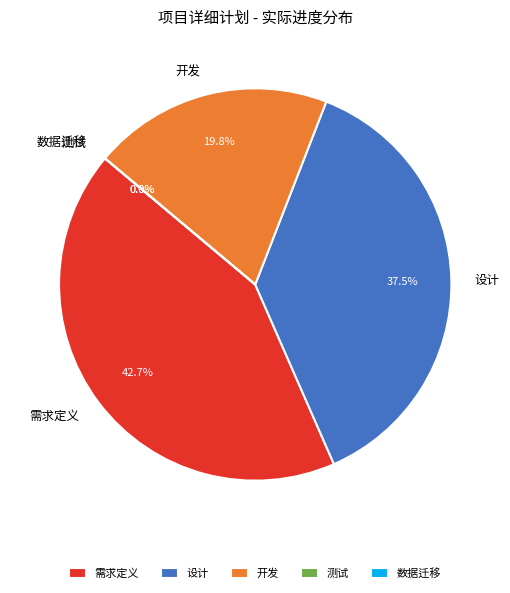

Which category has the biggest portion of the pie?

需求定义